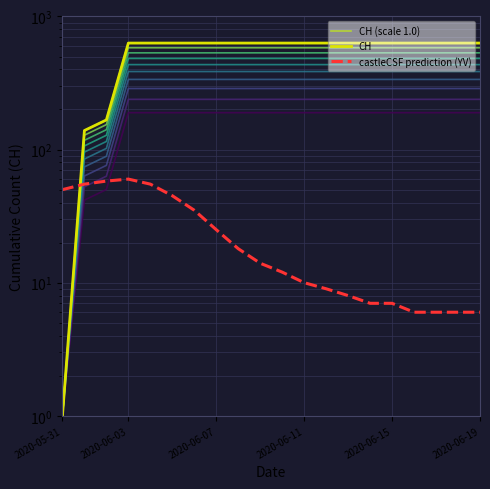

Where does the castleCSF prediction (YV) series first go above 14?

2020-05-31